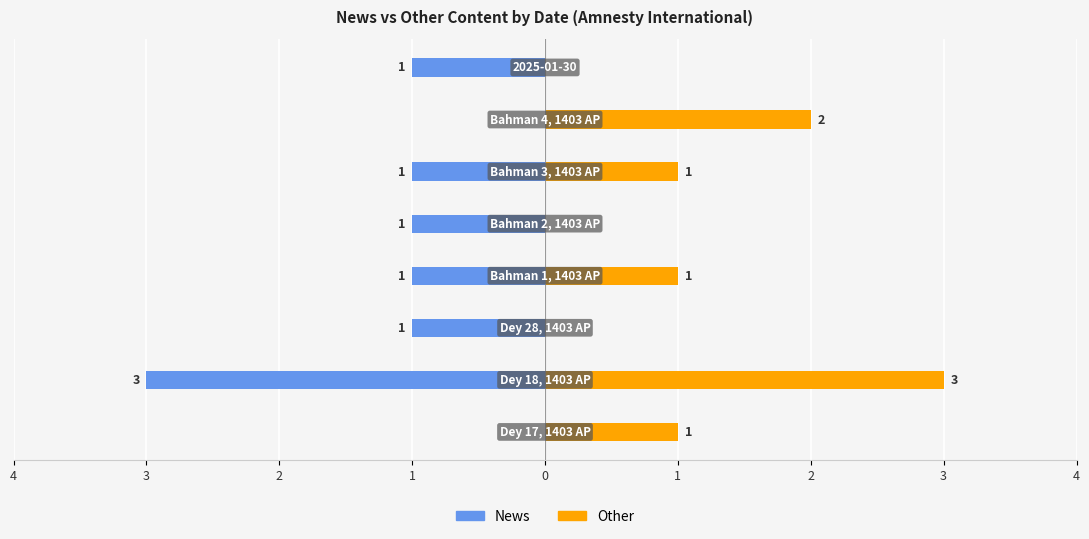

Reading left to right, transcribe all the data shown in this chart.

News: 4=0	3=-3	2=-1	1=-1	0=-1	1=-1	2=0	3=-1
Other: 4=1	3=3	2=0	1=1	0=0	1=1	2=2	3=0